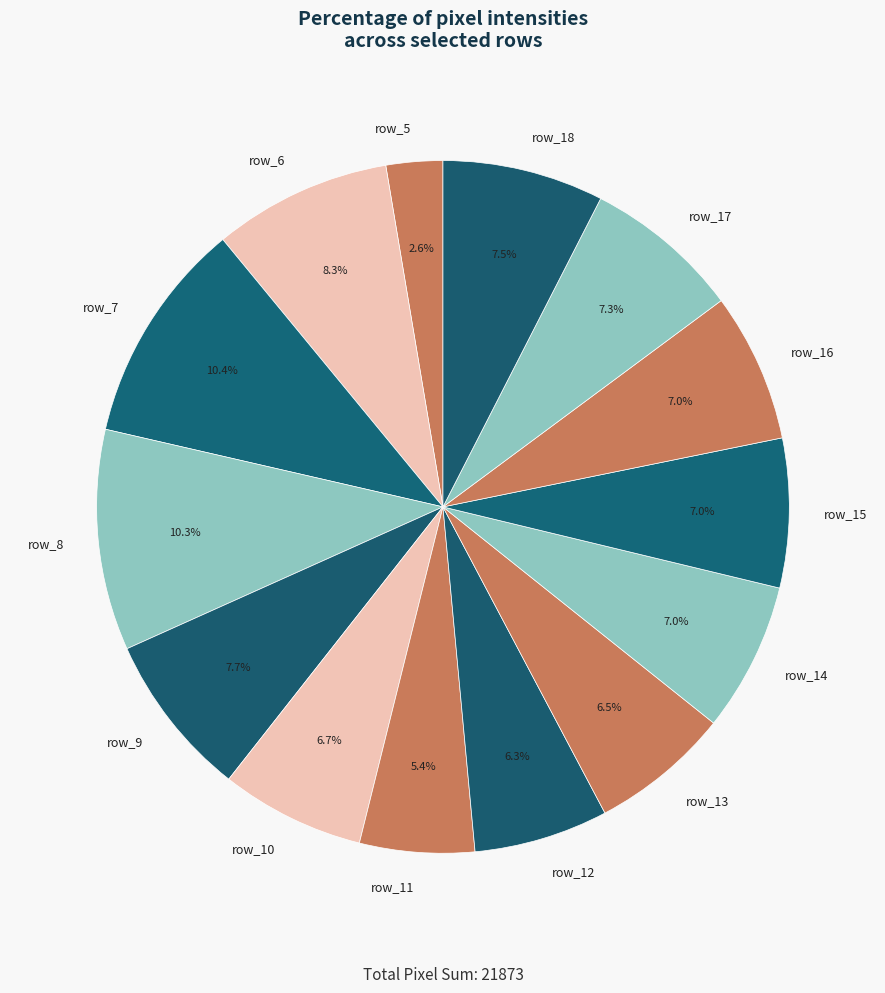

What percentage is the row_14 slice, to the nearest percent?

7%